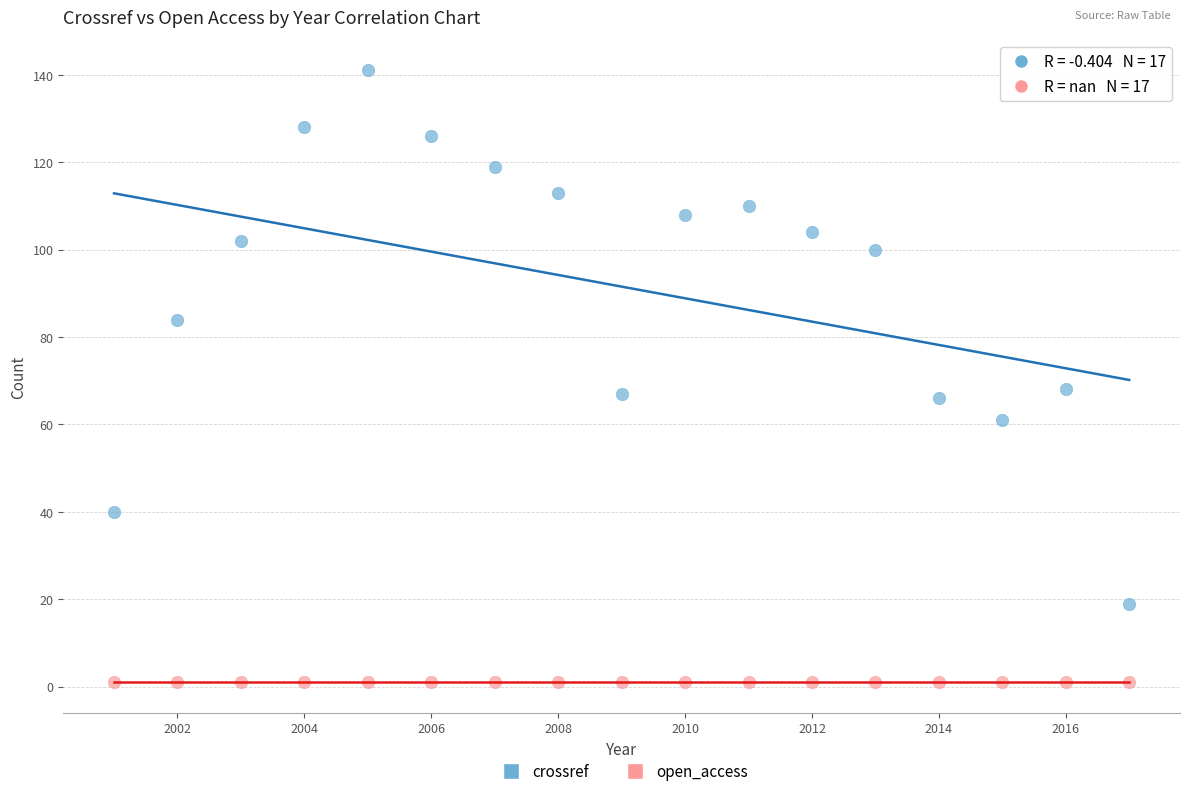

Which series contains the lowest Y value?

open_access